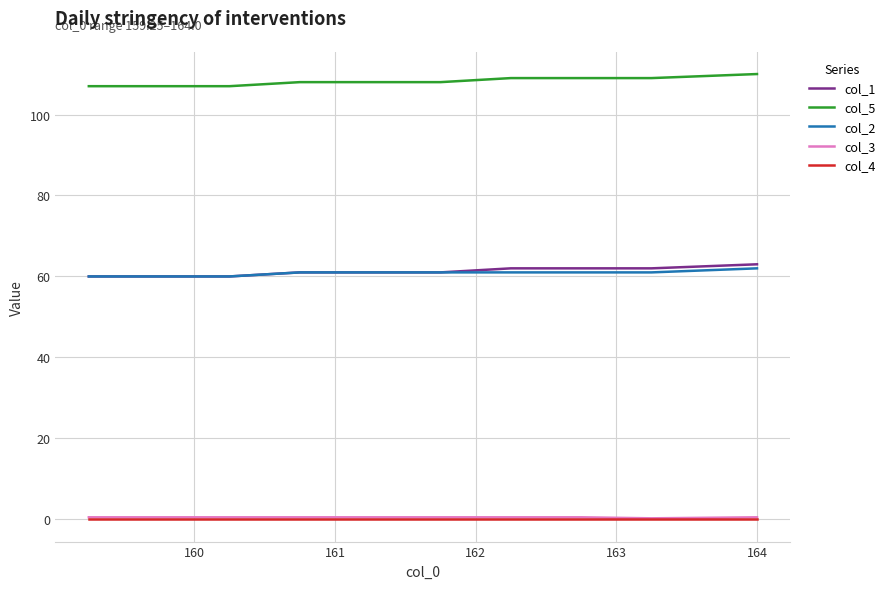

True or false: col_2 and col_5 cross at least once.

False